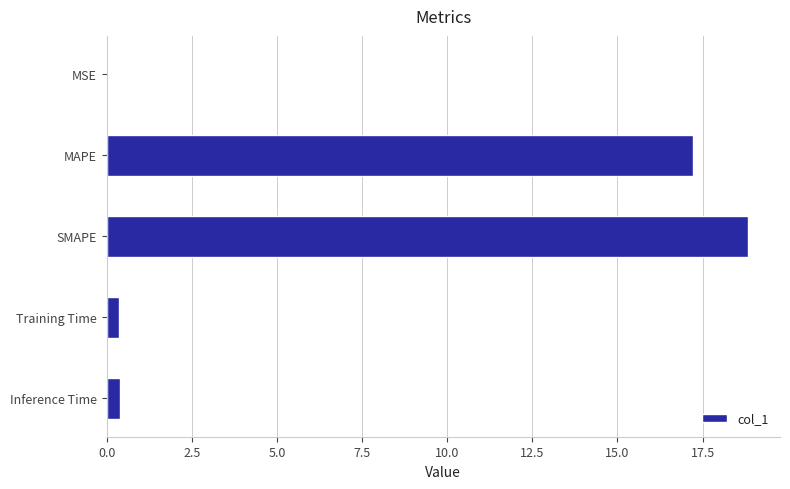

Which label corresponds to the largest value in the chart?

SMAPE